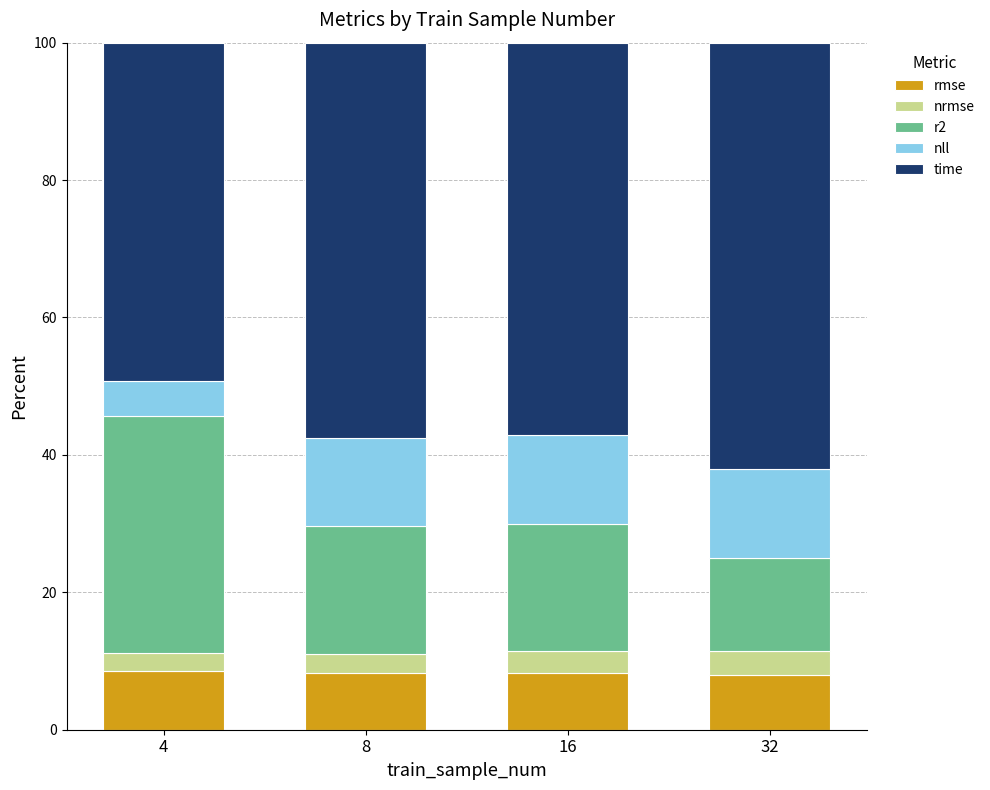

The value of rmse at 32 is 8.0. True or false?

True